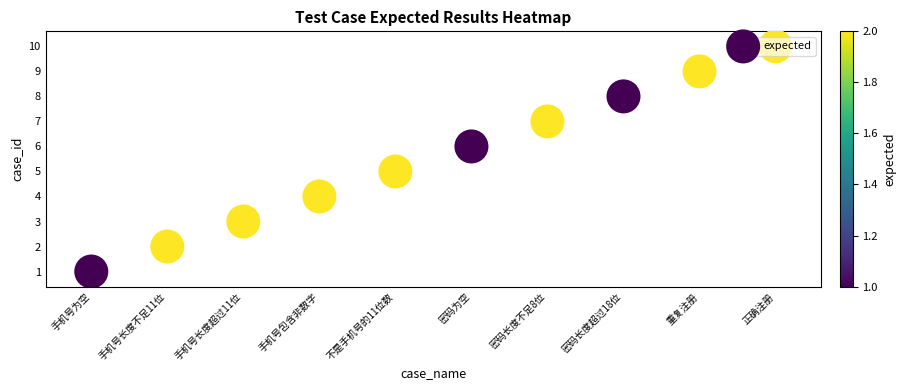

Rank the categories by value from lowest to highest.

手机号为空, 手机号长度不足11位, 手机号长度超过11位, 手机号包含非数字, 不是手机号的11位数, 密码为空, 密码长度不足8位, 密码长度超过18位, 重复注册, 正确注册